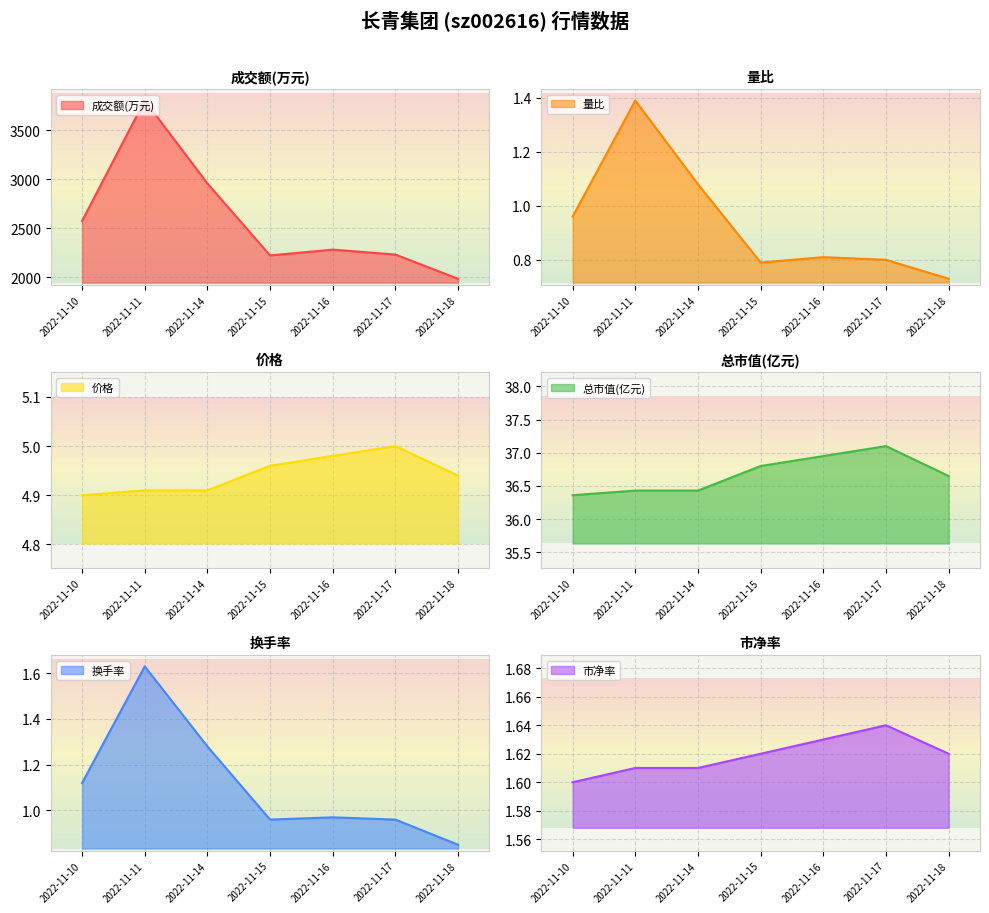

True or false: 成交额(万元) and 价格 cross at least once.

False